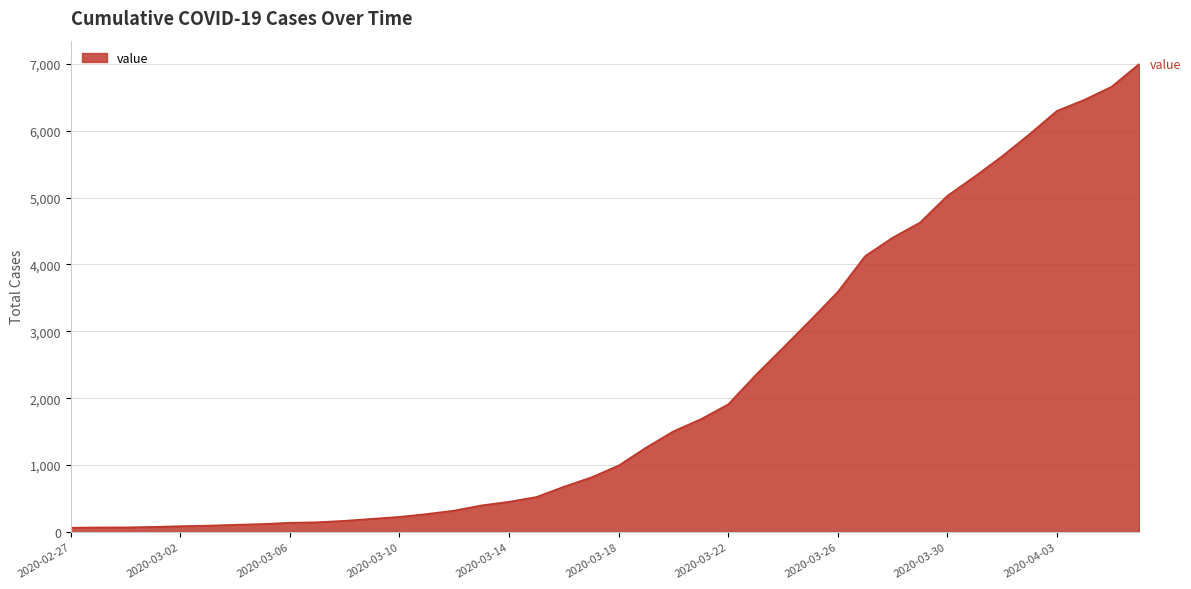

What is the difference between the maximum and minimum values?

6931